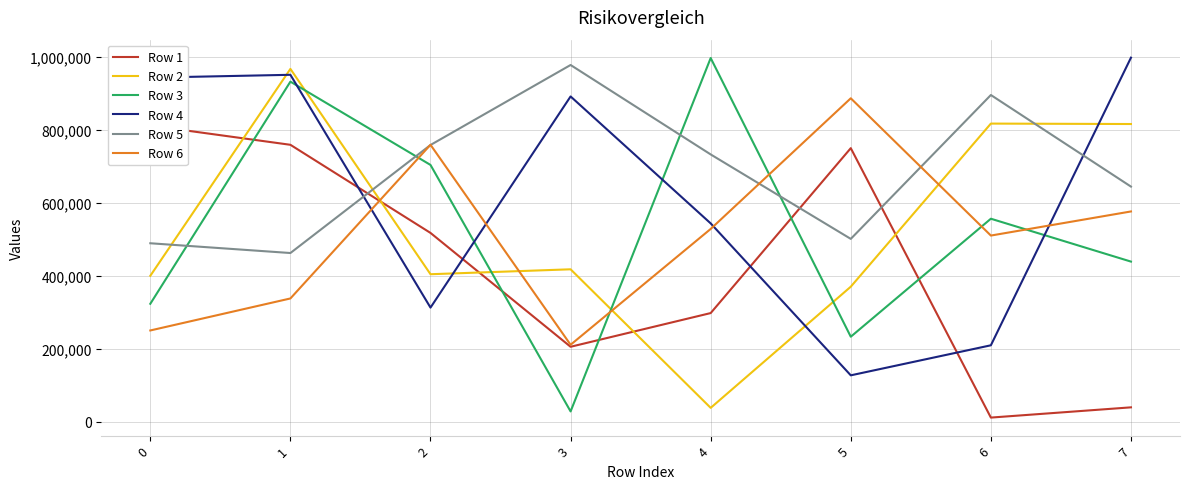

Reading left to right, list all the values displayed in this chart.

Row 1: 0=811872	1=759157	2=517443	3=205142	4=297587	5=749965	6=10895	7=38985
Row 2: 0=399832	1=967337	2=404135	3=417637	4=37581	5=369932	6=817339	7=816147
Row 3: 0=323057	1=932400	2=703925	3=27790	4=997145	5=232703	6=556383	7=438780
Row 4: 0=943341	1=951177	2=312588	3=891793	4=543562	5=126785	6=209195	7=998180
Row 5: 0=489076	1=462292	2=758626	3=978079	4=732748	5=501081	6=895745	7=644502
Row 6: 0=249884	1=337664	2=759217	3=210612	4=528367	5=886735	6=510198	7=576319